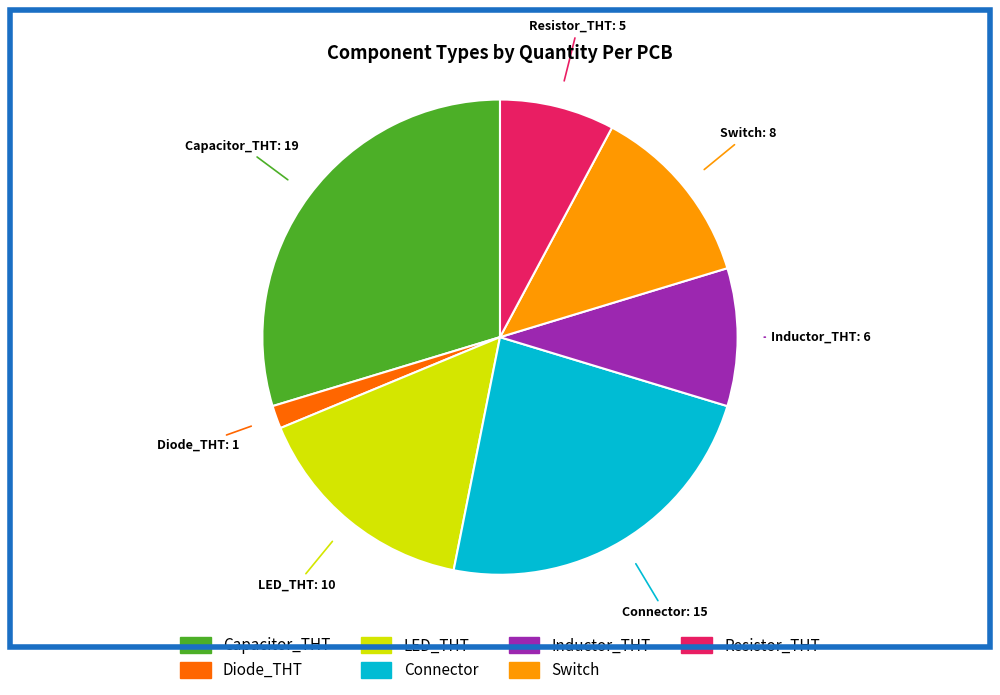

Is there a majority slice in this chart?

No